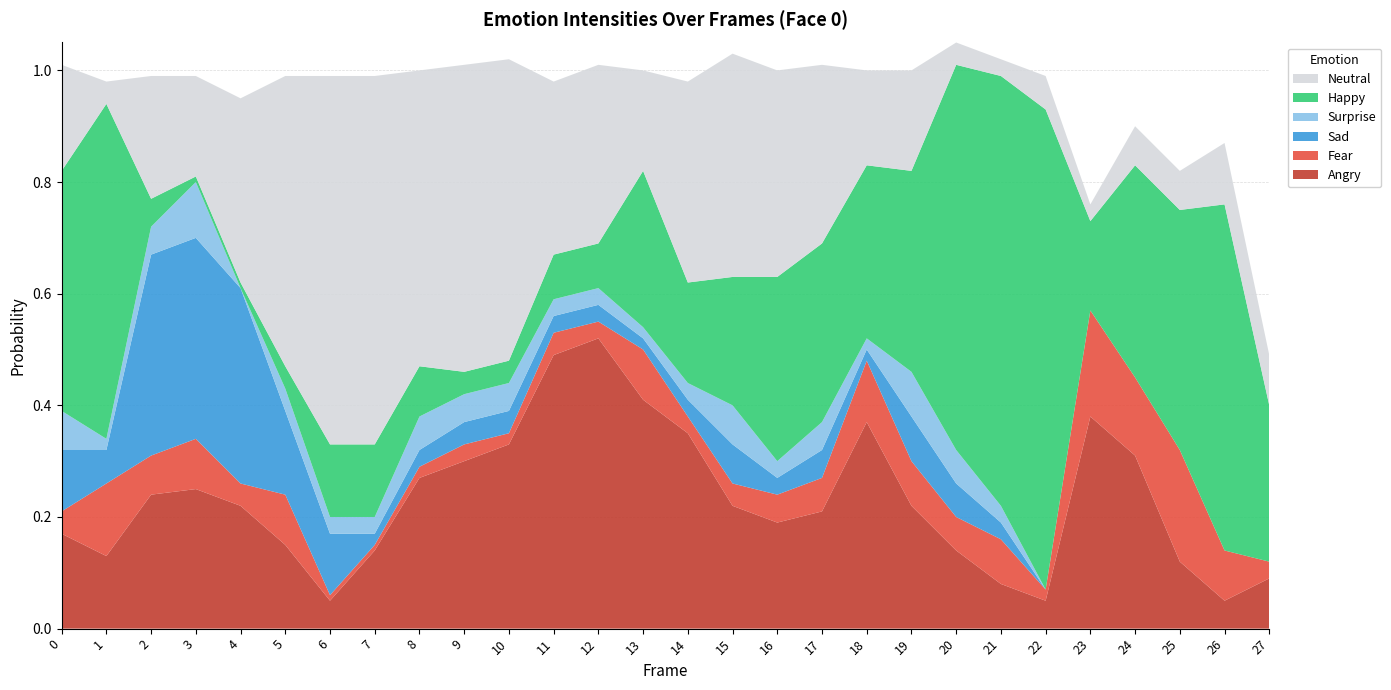

Reading left to right, transcribe all the data shown in this chart.

angry0: 0=0.2	1=0.1	2=0.2	3=0.2	4=0.2	5=0.1	6=0.1	7=0.1	8=0.3	9=0.3	10=0.3	11=0.5	12=0.5	13=0.4	14=0.3	15=0.2	16=0.2	17=0.2	18=0.4	19=0.2	20=0.1	21=0.1	22=0.1	23=0.4	24=0.3	25=0.1	26=0.1	27=0.1
fear0: 0=0.0	1=0.1	2=0.1	3=0.1	4=0.0	5=0.1	6=0.0	7=0.0	8=0.0	9=0.0	10=0.0	11=0.0	12=0.0	13=0.1	14=0.0	15=0.0	16=0.1	17=0.1	18=0.1	19=0.1	20=0.1	21=0.1	22=0.0	23=0.2	24=0.1	25=0.2	26=0.1	27=0.0
sad0: 0=0.1	1=0.1	2=0.4	3=0.4	4=0.3	5=0.1	6=0.1	7=0.0	8=0.0	9=0.0	10=0.0	11=0.0	12=0.0	13=0.0	14=0.0	15=0.1	16=0.0	17=0.1	18=0.0	19=0.1	20=0.1	21=0.0	22=0.0	23=0.0	24=0.0	25=0.0	26=0.0	27=0.0
surprise0: 0=0.1	1=0.0	2=0.1	3=0.1	4=0.0	5=0.0	6=0.0	7=0.0	8=0.1	9=0.1	10=0.1	11=0.0	12=0.0	13=0.0	14=0.0	15=0.1	16=0.0	17=0.1	18=0.0	19=0.1	20=0.1	21=0.0	22=0.0	23=0.0	24=0.0	25=0.0	26=0.0	27=0.0
happy0: 0=0.4	1=0.6	2=0.1	3=0.0	4=0.0	5=0.0	6=0.1	7=0.1	8=0.1	9=0.0	10=0.0	11=0.1	12=0.1	13=0.3	14=0.2	15=0.2	16=0.3	17=0.3	18=0.3	19=0.4	20=0.7	21=0.8	22=0.9	23=0.2	24=0.4	25=0.4	26=0.6	27=0.3
neutral0: 0=0.2	1=0.0	2=0.2	3=0.2	4=0.3	5=0.5	6=0.7	7=0.7	8=0.5	9=0.6	10=0.5	11=0.3	12=0.3	13=0.2	14=0.4	15=0.4	16=0.4	17=0.3	18=0.2	19=0.2	20=0.0	21=0.0	22=0.1	23=0.0	24=0.1	25=0.1	26=0.1	27=0.1